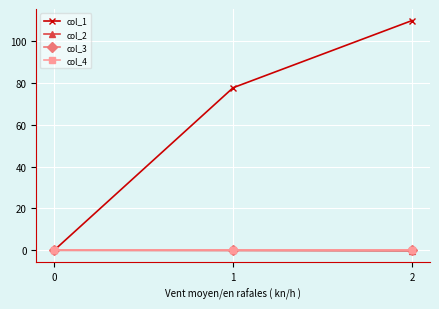

What is the greatest value displayed?

109.9